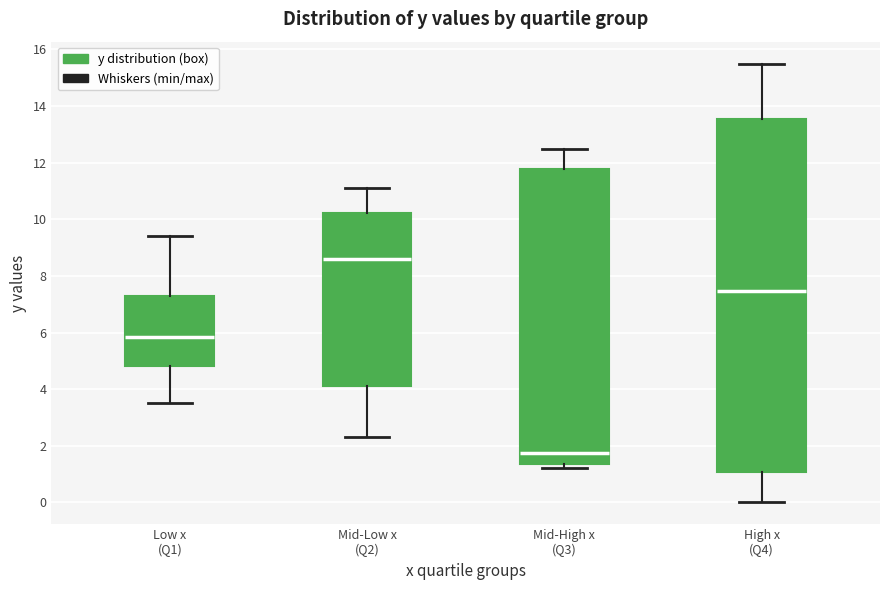

Reading left to right, read every box against the y-axis: the position of its median line, the range the box covers, and the ends of its whiskers. The values are not printed on the chart, so give them approximately, as read against the axis.

Low x (Q1): median 5.8, box 4.8 to 7.2, whiskers 3.6 to 9.4
Mid-Low x (Q2): median 8.6, box 4.2 to 10.2, whiskers 2.4 to 11.2
Mid-High x (Q3): median 1.8, box 1.4 to 11.8, whiskers 1.2 to 12.6
High x (Q4): median 7.4, box 1.0 to 13.6, whiskers 0.0 to 15.6